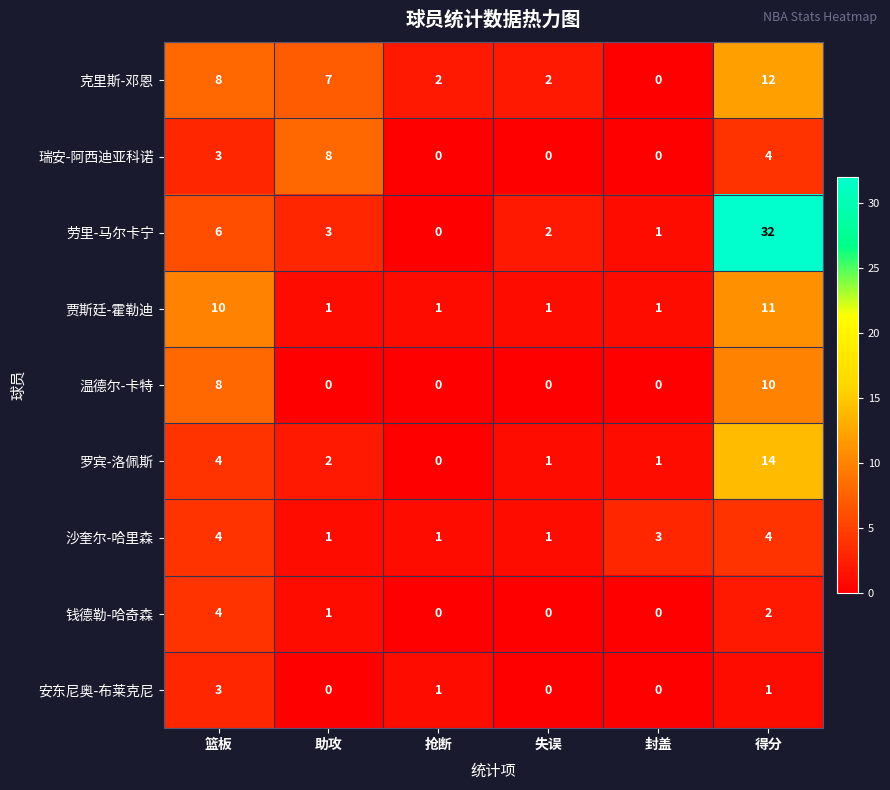

Is it true that 钱德勒-哈奇森 equals -3 at 失误?

False